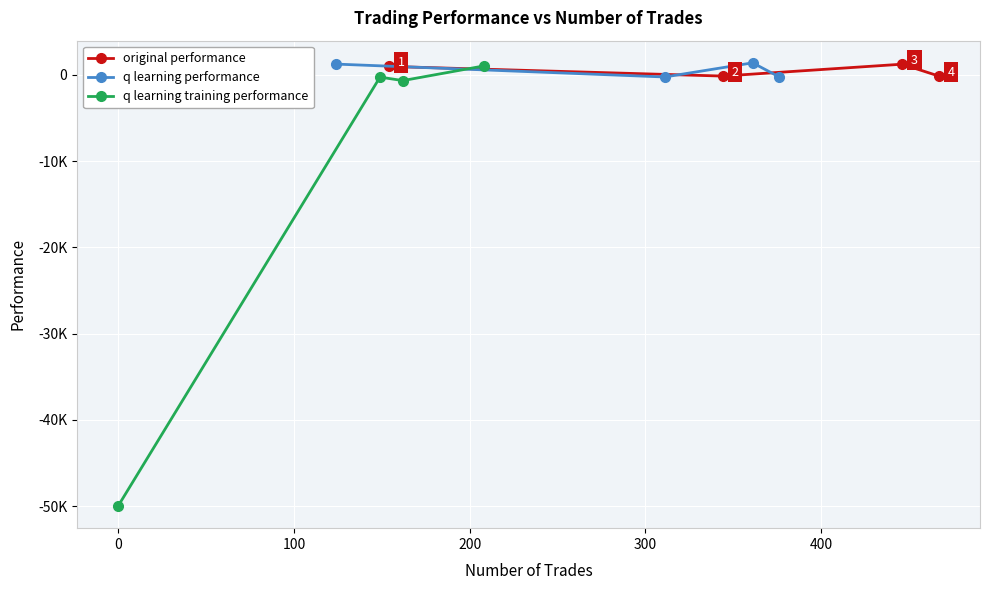

How many data points in q learning performance are less than 1245?

2